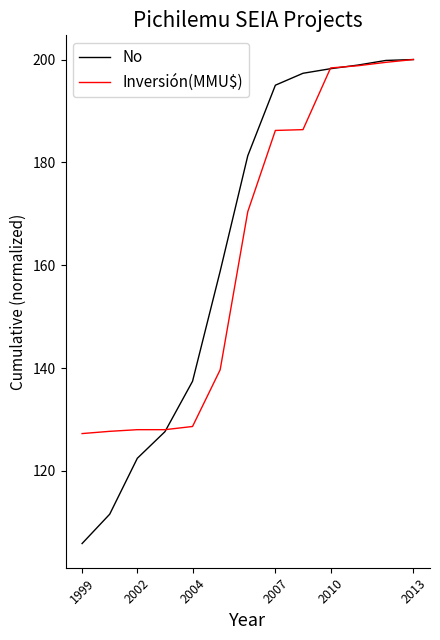

Which series has the largest range (max minus min)?

No